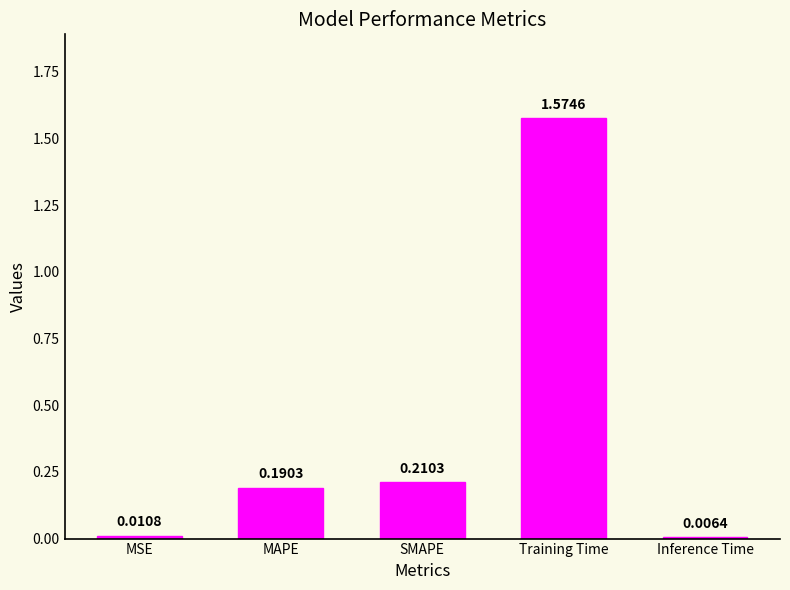

What is the label of the 1st bar from the right?

Inference Time